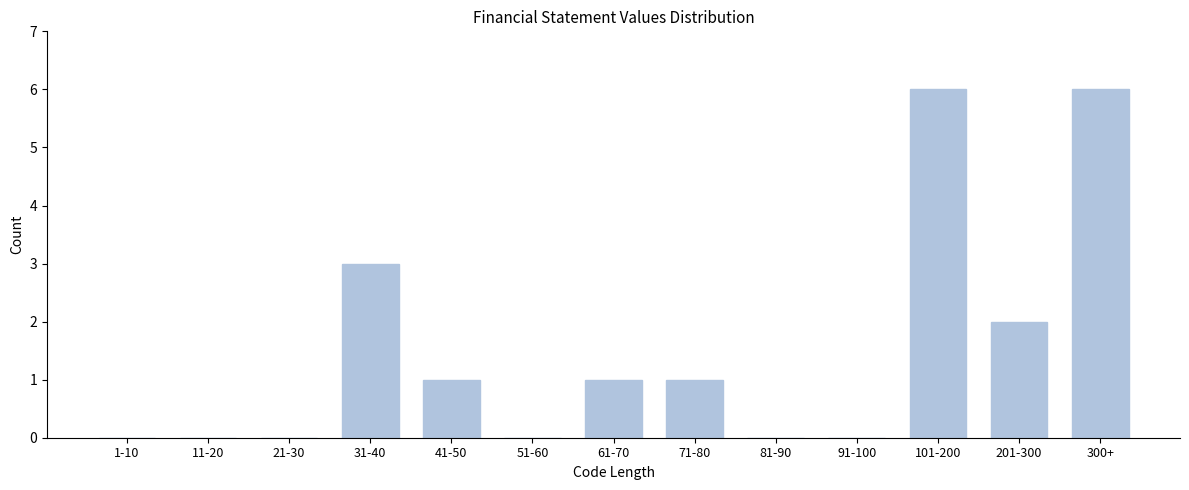

Reading right to left, what are all the values shown in this chart?

300+=6	201-300=2	101-200=6	91-100=0	81-90=0	71-80=1	61-70=1	51-60=0	41-50=1	31-40=3	21-30=0	11-20=0	1-10=0